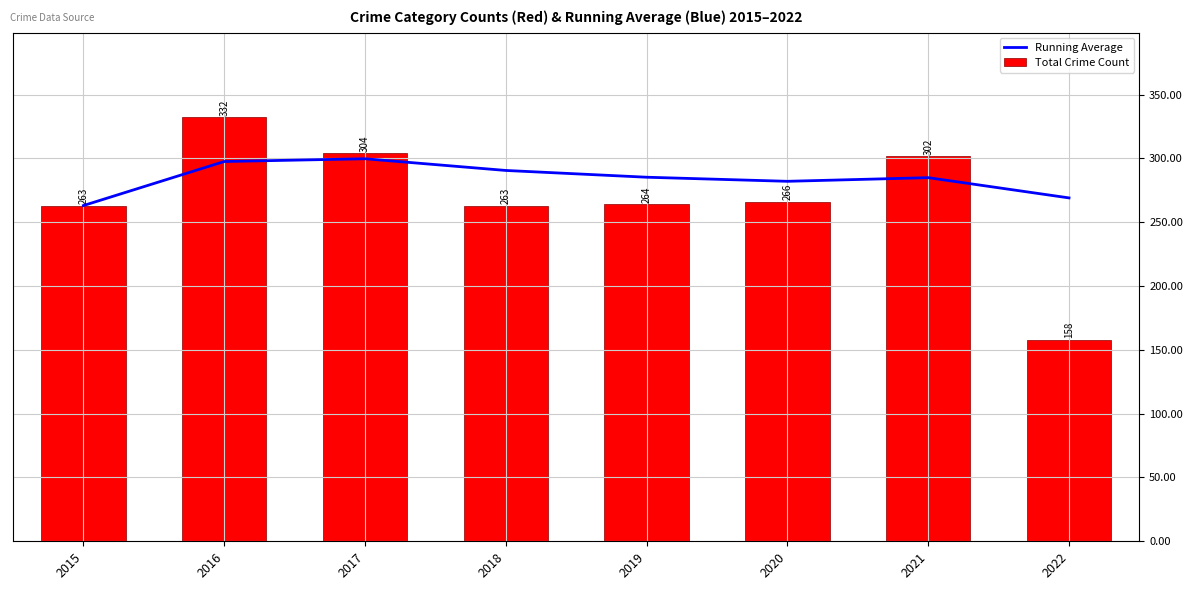

At which label is Running Average closest to 281?

2020